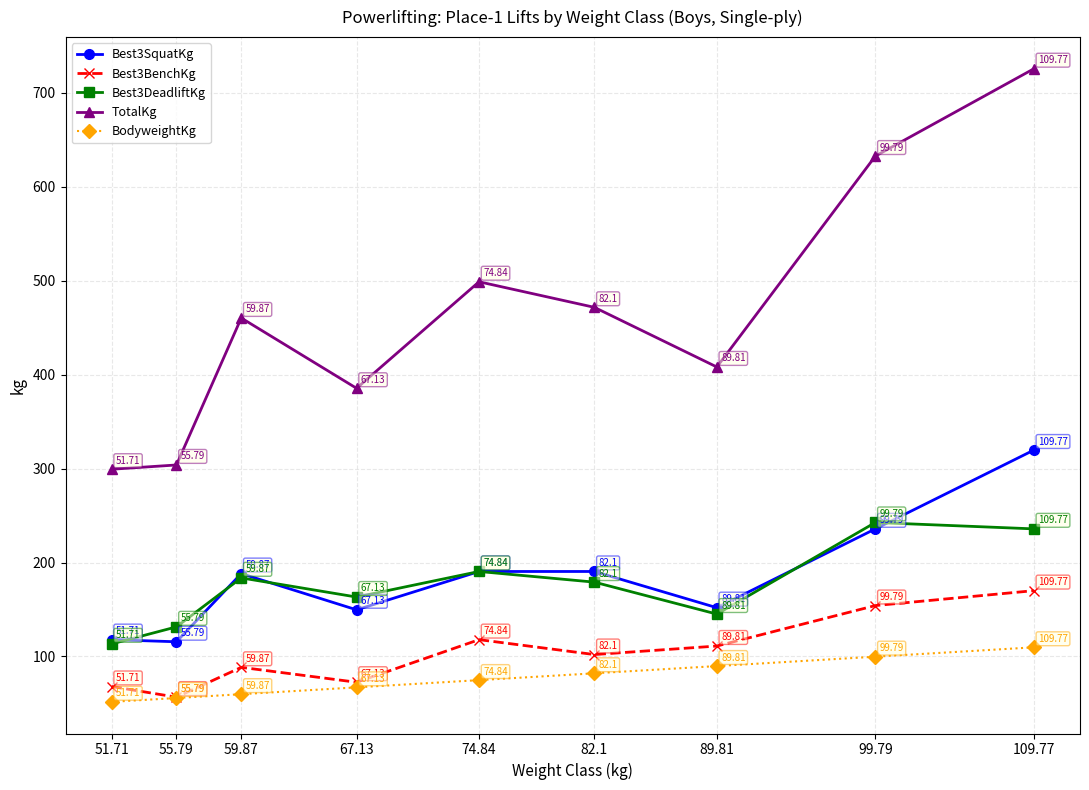

True or false: BodyweightKg and Best3DeadliftKg intersect in this chart.

False